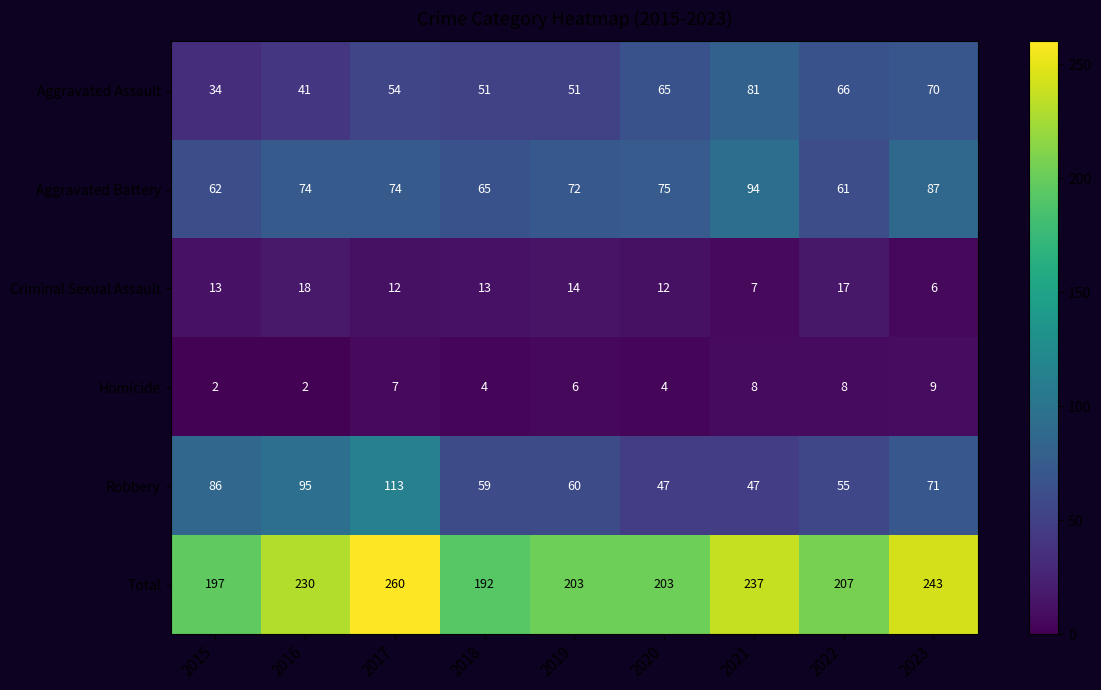

What value does the Criminal Sexual Assault series have at 2019, to the nearest 10?

10